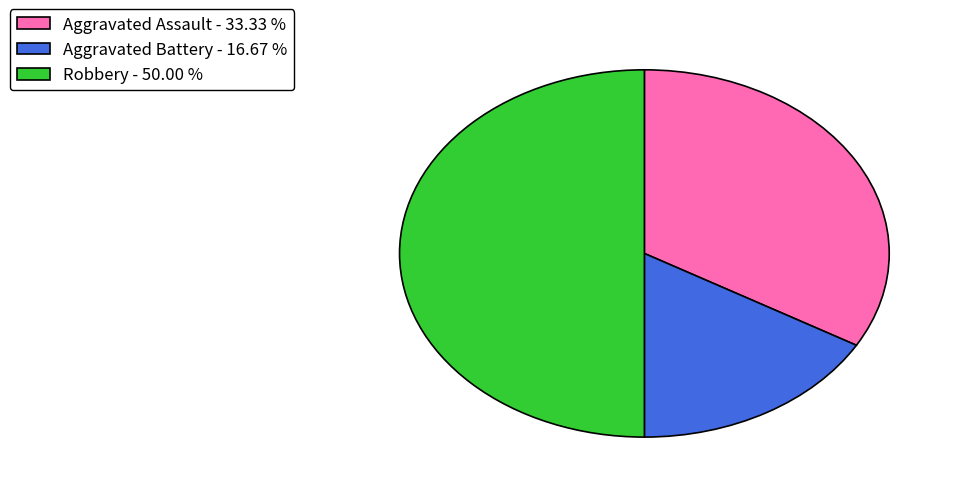

What is the ratio of the value at Robbery to the value at Aggravated Assault?

1.5